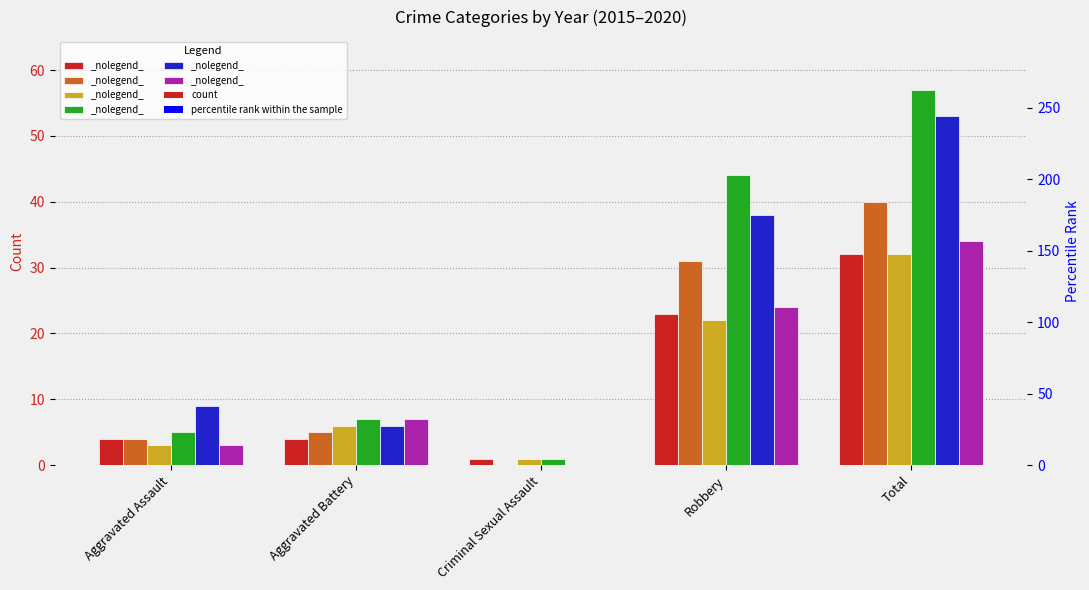

The 2015 series shows 1 at Criminal Sexual Assault. True or false?

True